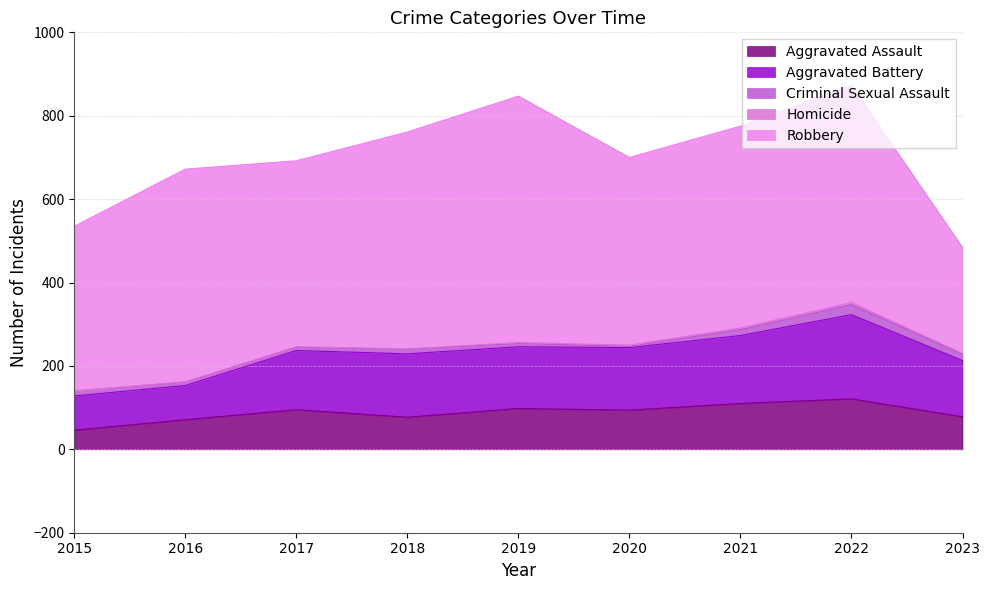

What is the average value of the Criminal Sexual Assault series?

11